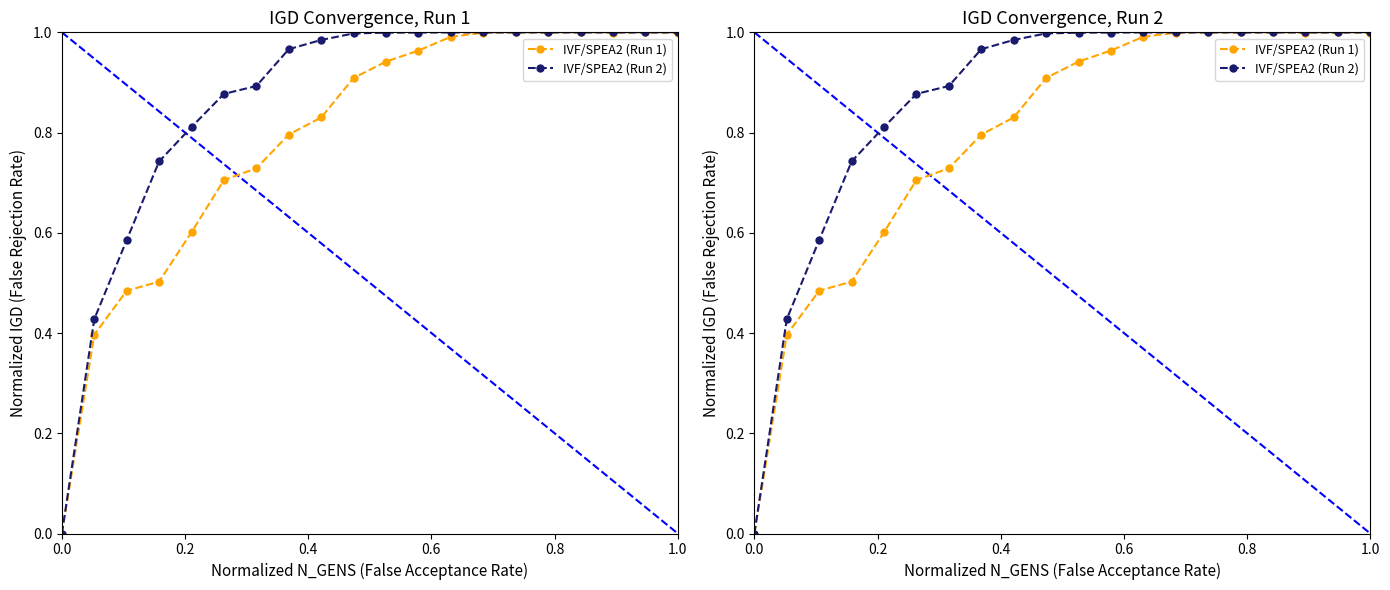

Between which two adjacent categories do IVF/SPEA2 (Run 1) and IVF/SPEA2 (Run 2) first intersect?

0.0 and 0.2